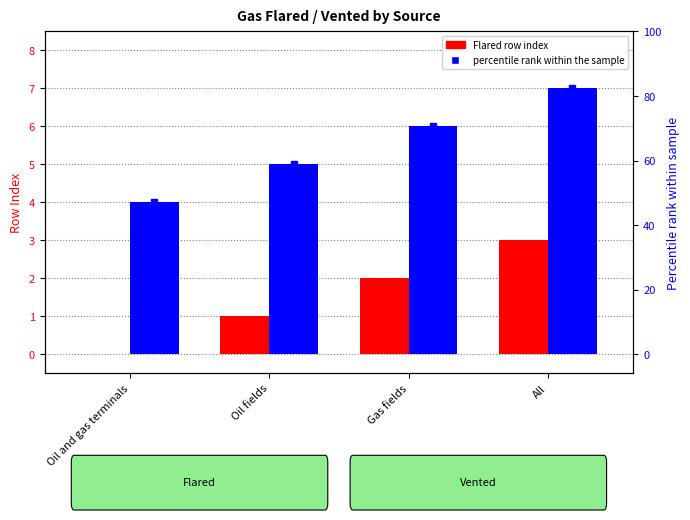

How many bars are there in each group?

2